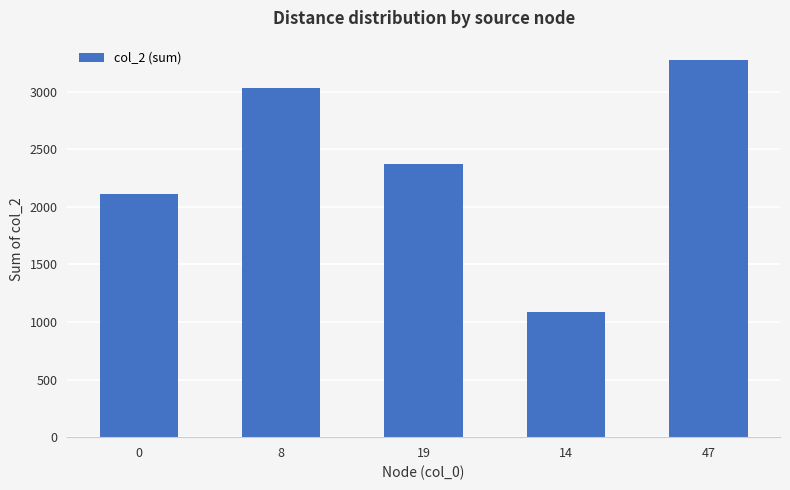

Rank the categories by value from highest to lowest.

47, 8, 19, 0, 14